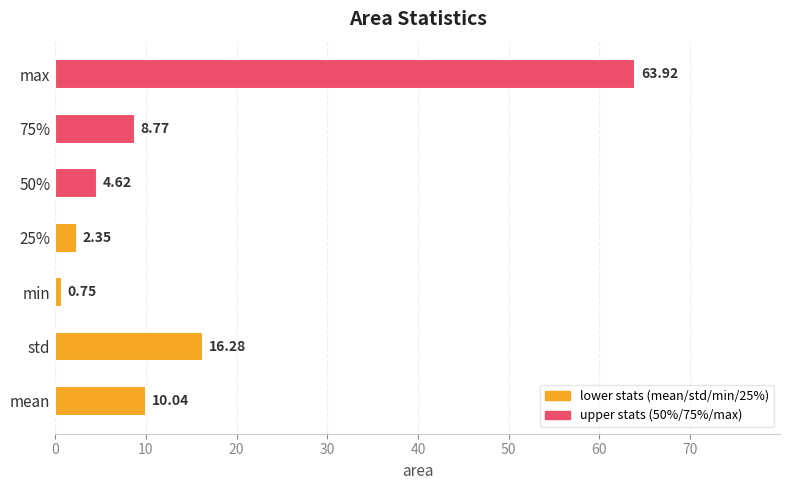

What is the change in value from std to min?

-15.5